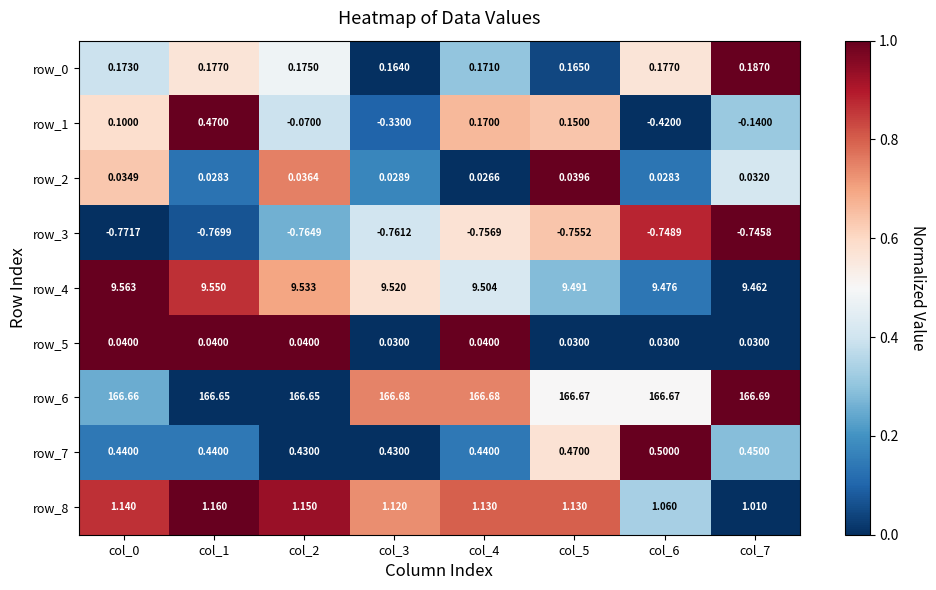

Is the value of row_3 at col_1 greater than the value of row_0 at col_6?

No